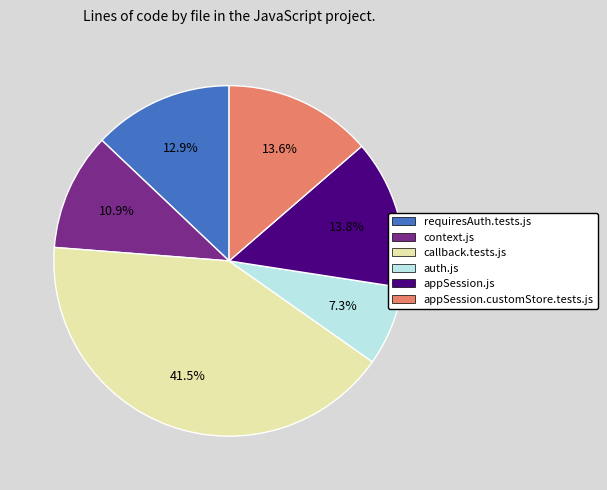

Between callback.tests.js and appSession.customStore.tests.js, which is larger?

callback.tests.js